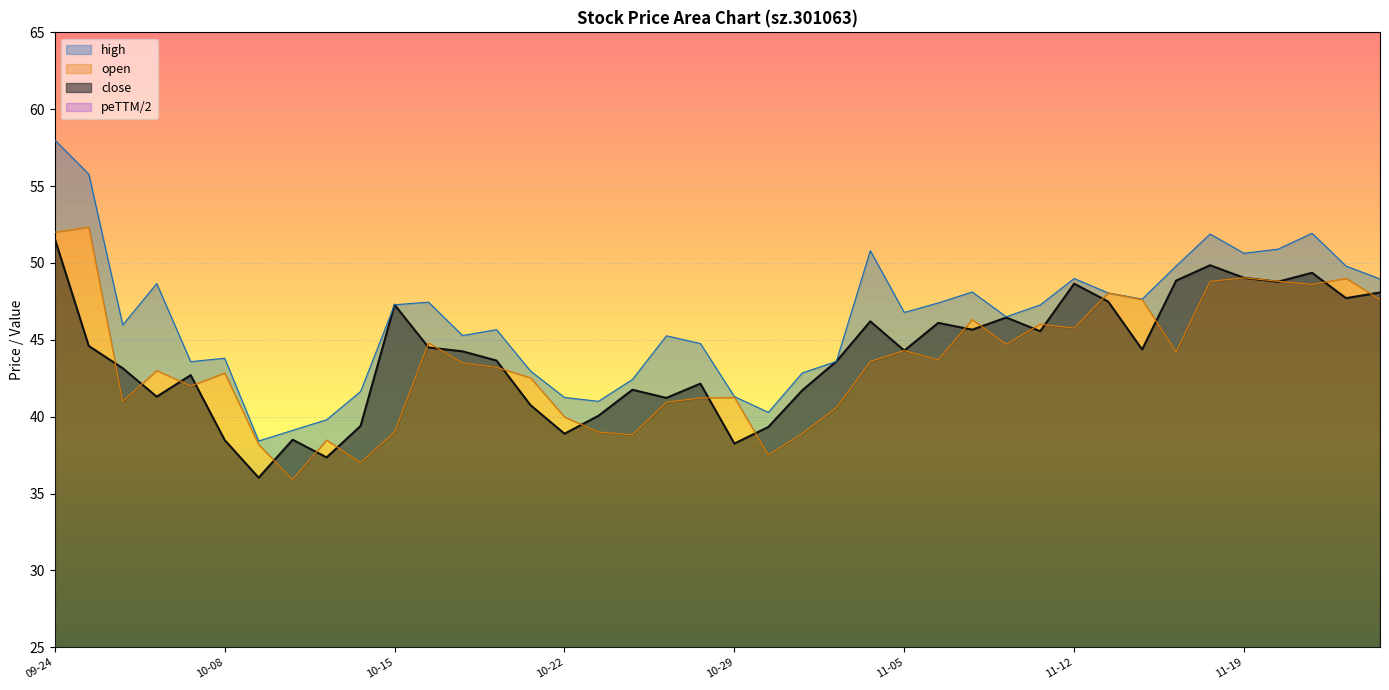

What is the change in value from 2021-11-18 to 2021-11-23?

-0.5